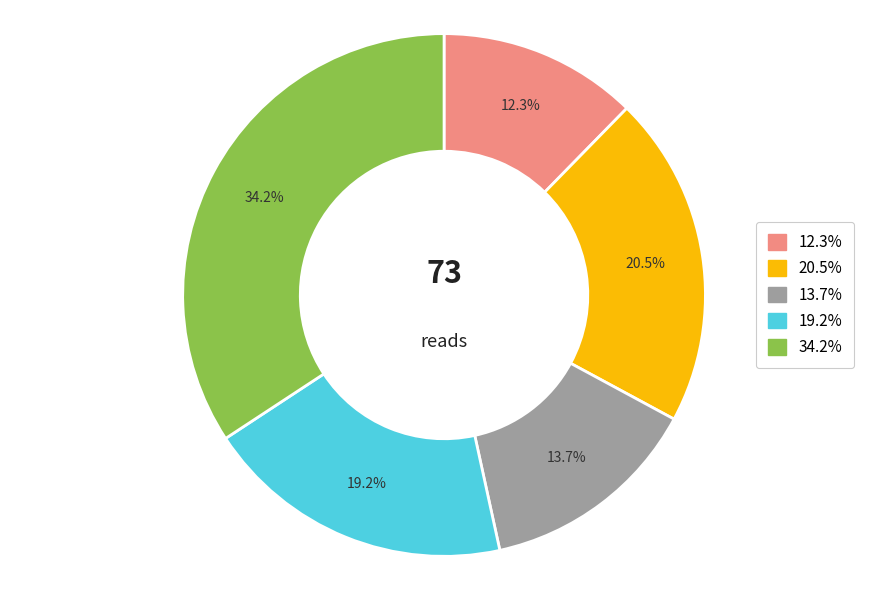

Does any single category account for the majority?

No